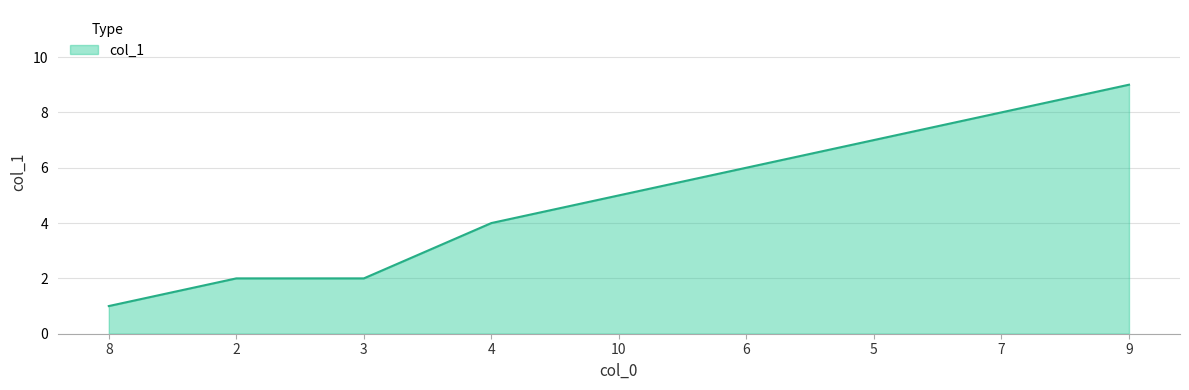

Reading left to right, extract all data points from this chart.

8=1	2=2	3=2	4=4	10=5	6=6	5=7	7=8	9=9